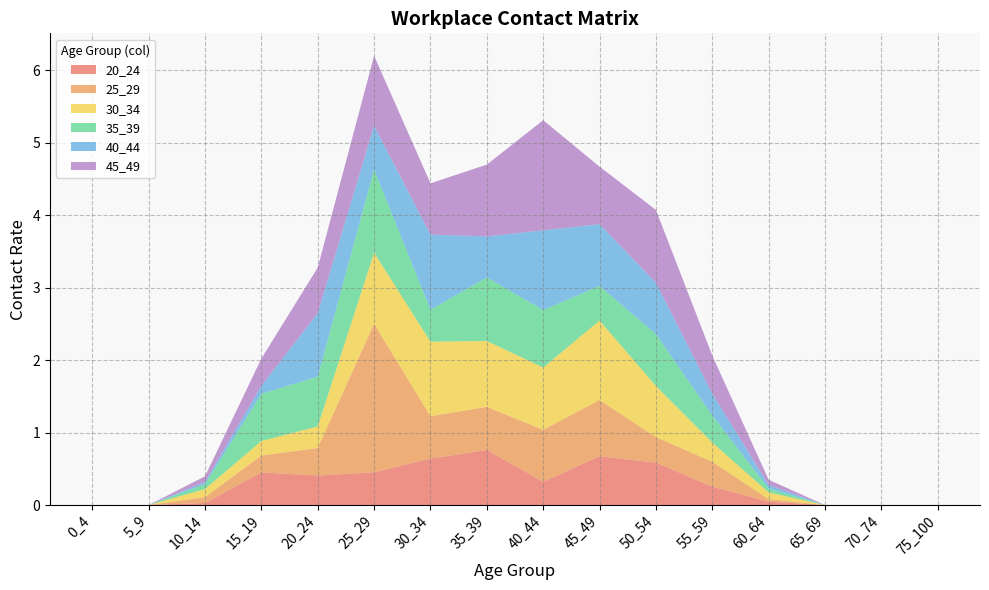

Reading left to right, transcribe all the data shown in this chart.

20_24: 0_4=0.0	5_9=0.0	10_14=0.0	15_19=0.4	20_24=0.4	25_29=0.5	30_34=0.6	35_39=0.8	40_44=0.3	45_49=0.7	50_54=0.6	55_59=0.3	60_64=0.0	65_69=0.0	70_74=0.0	75_100=0.0
25_29: 0_4=0.0	5_9=0.0	10_14=0.1	15_19=0.2	20_24=0.4	25_29=2.0	30_34=0.6	35_39=0.6	40_44=0.7	45_49=0.8	50_54=0.4	55_59=0.3	60_64=0.0	65_69=0.0	70_74=0.0	75_100=0.0
30_34: 0_4=0.0	5_9=0.0	10_14=0.1	15_19=0.2	20_24=0.3	25_29=1.0	30_34=1.0	35_39=0.9	40_44=0.9	45_49=1.1	50_54=0.7	55_59=0.3	60_64=0.1	65_69=0.0	70_74=0.0	75_100=0.0
35_39: 0_4=0.0	5_9=0.0	10_14=0.1	15_19=0.7	20_24=0.7	25_29=1.1	30_34=0.4	35_39=0.9	40_44=0.8	45_49=0.5	50_54=0.7	55_59=0.4	60_64=0.1	65_69=0.0	70_74=0.0	75_100=0.0
40_44: 0_4=0.0	5_9=0.0	10_14=0.0	15_19=0.1	20_24=0.9	25_29=0.6	30_34=1.0	35_39=0.6	40_44=1.1	45_49=0.9	50_54=0.7	55_59=0.3	60_64=0.0	65_69=0.0	70_74=0.0	75_100=0.0
45_49: 0_4=0.0	5_9=0.0	10_14=0.1	15_19=0.4	20_24=0.6	25_29=1.0	30_34=0.7	35_39=1.0	40_44=1.5	45_49=0.8	50_54=1.0	55_59=0.5	60_64=0.1	65_69=0.0	70_74=0.0	75_100=0.0